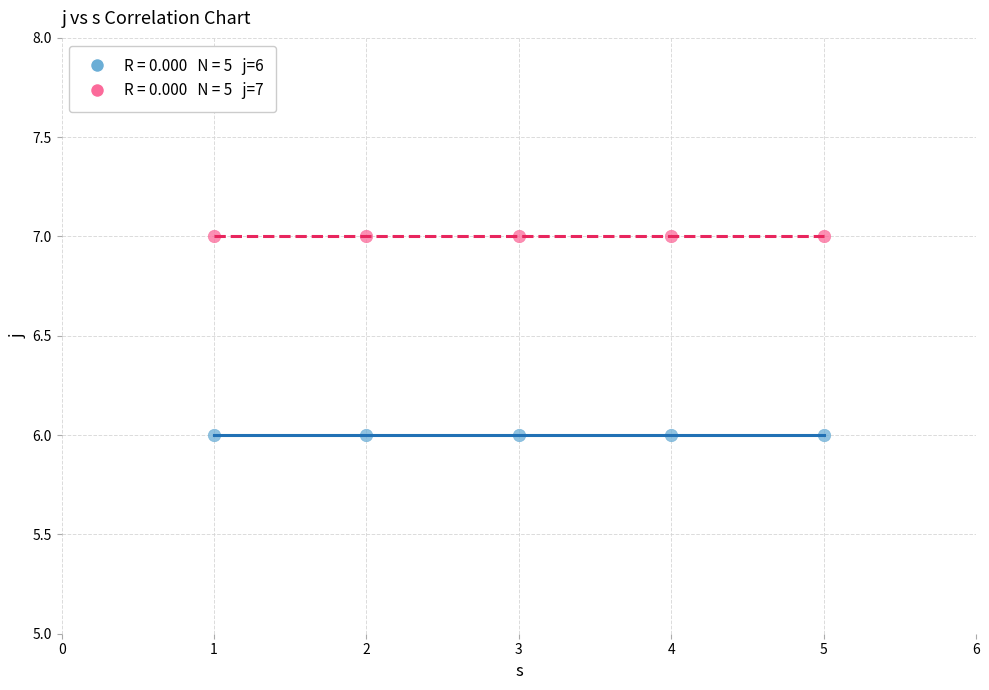

Across all data points, what is the average X value?

3